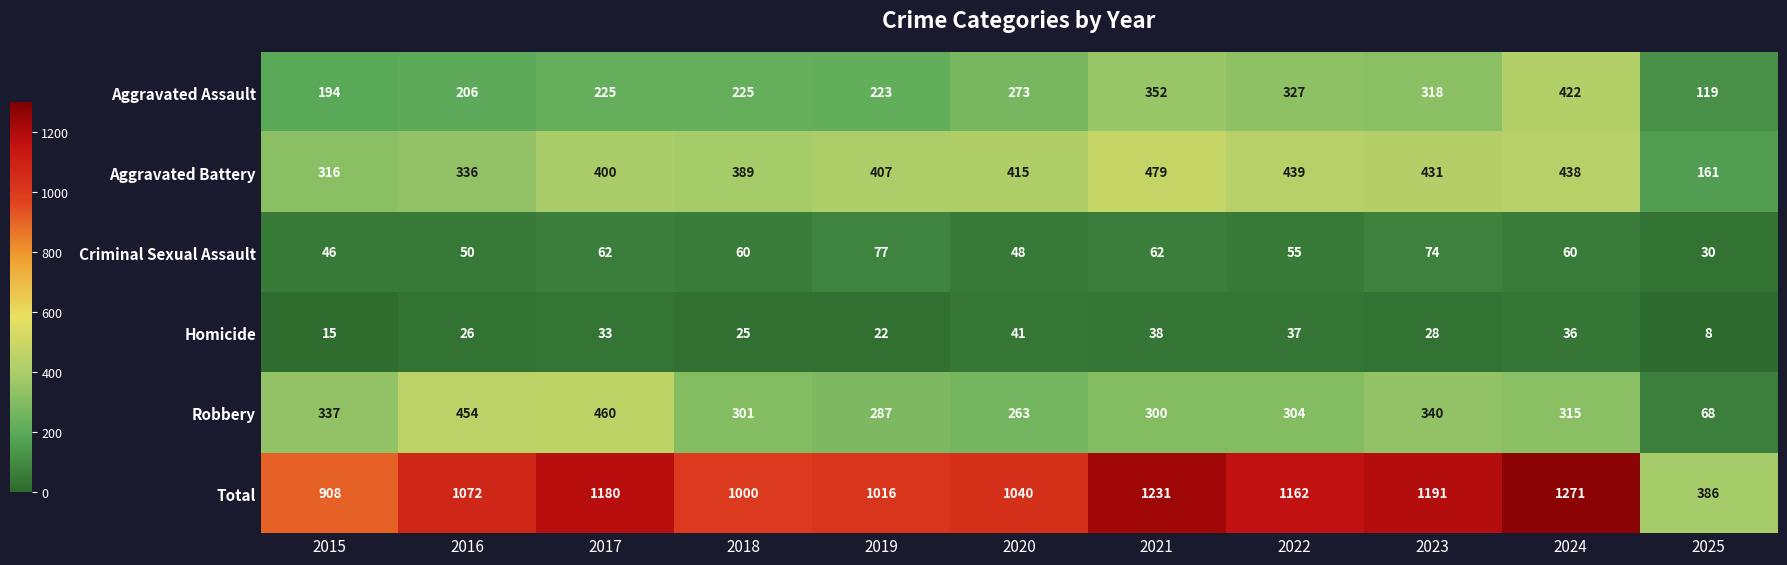

What is the spread (max minus min) of values at 2025?

378